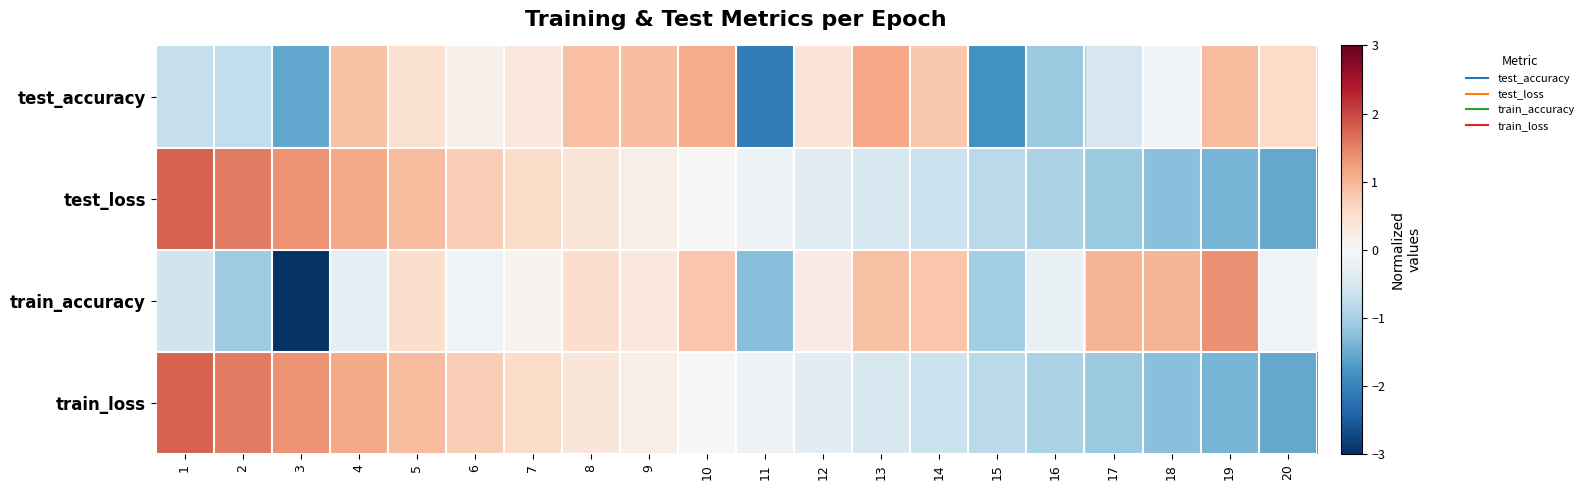

List the series in order of their peak value, highest first.

test_loss, train_loss, train_accuracy, test_accuracy